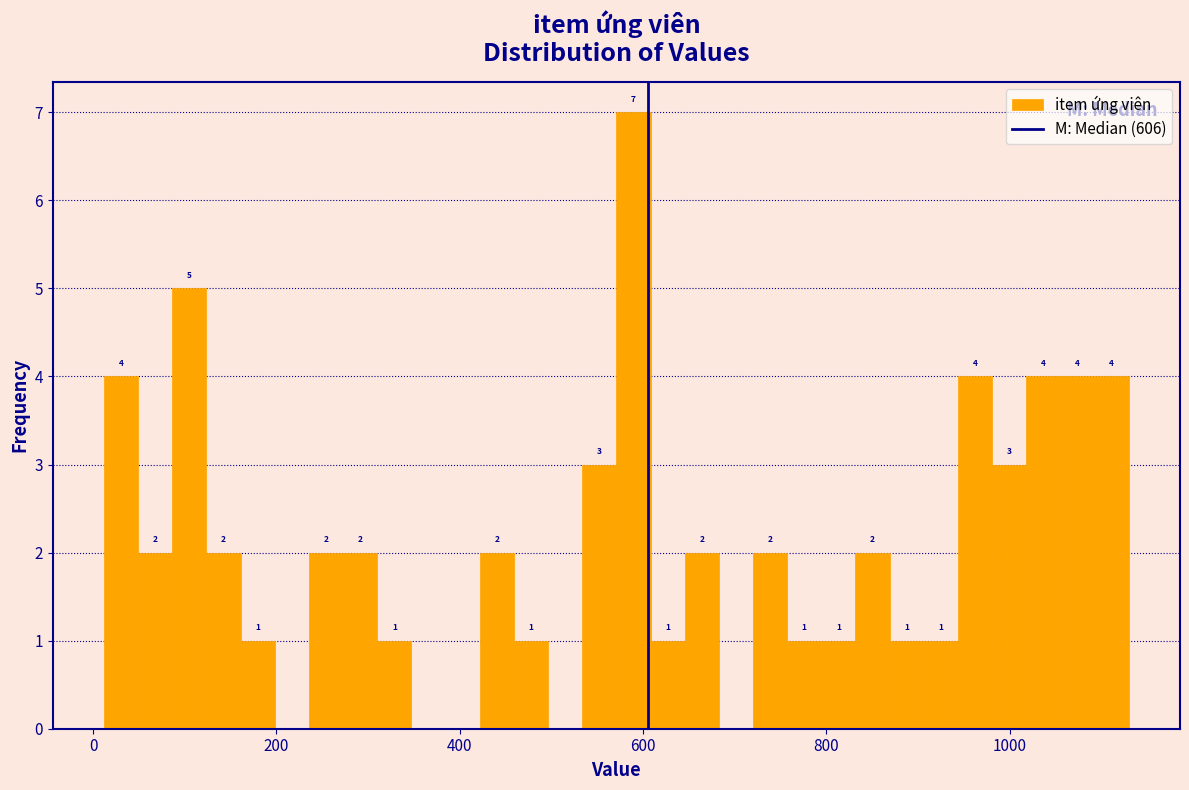

Around what value on the x-axis is the tallest bar? Give the approximate position of its centre, as read against the axis.

580